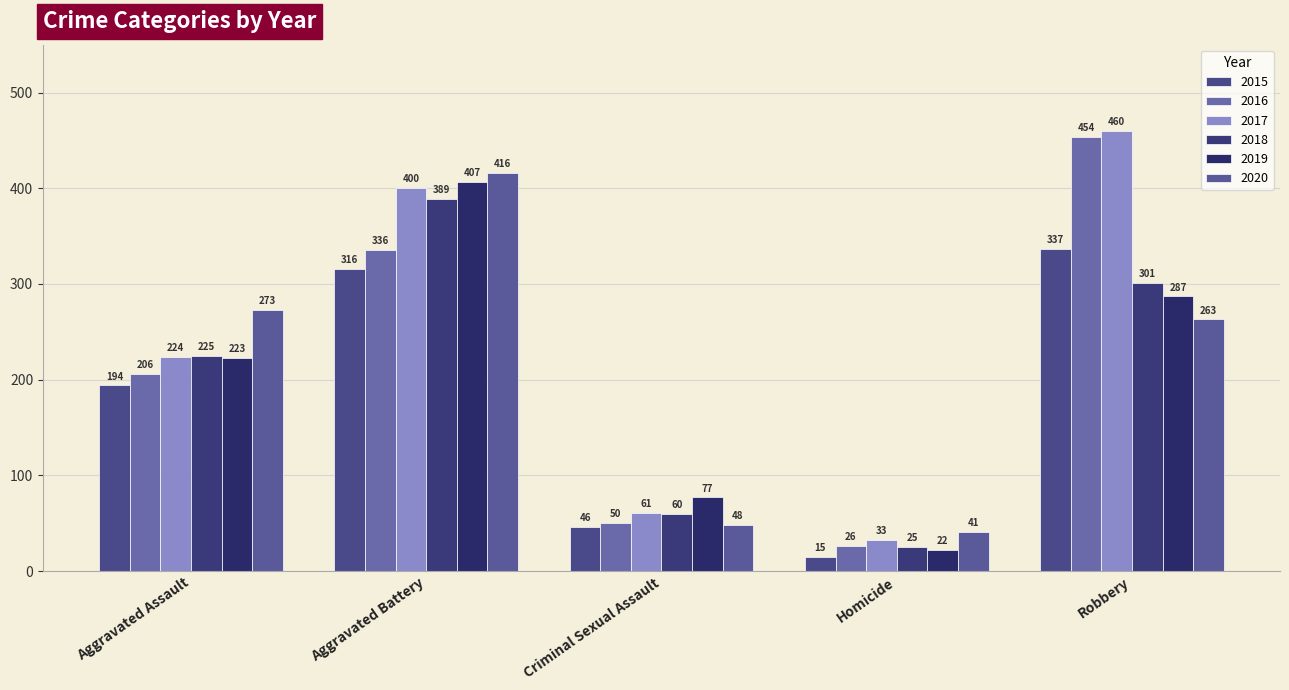

Count the number of data series in this chart.

6